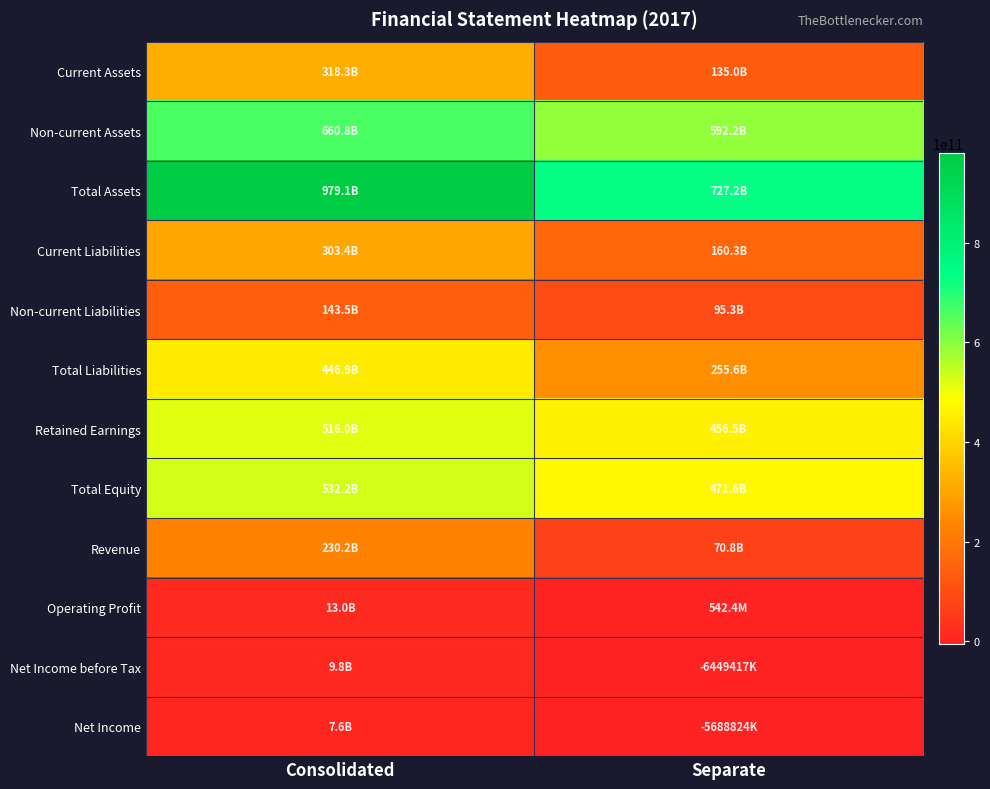

Reading left to right, list all the values displayed in this chart.

Current Assets: Consolidated=318327477260	Separate=135037468955
Non-current Assets: Consolidated=660806710124	Separate=592163313110
Total Assets: Consolidated=979134187384	Separate=727200782065
Current Liabilities: Consolidated=303353050414	Separate=160328913557
Non-current Liabilities: Consolidated=143531959182	Separate=95288607128
Total Liabilities: Consolidated=446885009596	Separate=255617520685
Retained Earnings: Consolidated=515981445514	Separate=456495711308
Total Equity: Consolidated=532249177788	Separate=471583261380
Revenue: Consolidated=230163356106	Separate=70828177281
Operating Profit: Consolidated=12980010931	Separate=542365999
Net Income before Tax: Consolidated=9753432106	Separate=-6449416719
Net Income: Consolidated=7577943511	Separate=-5688824413